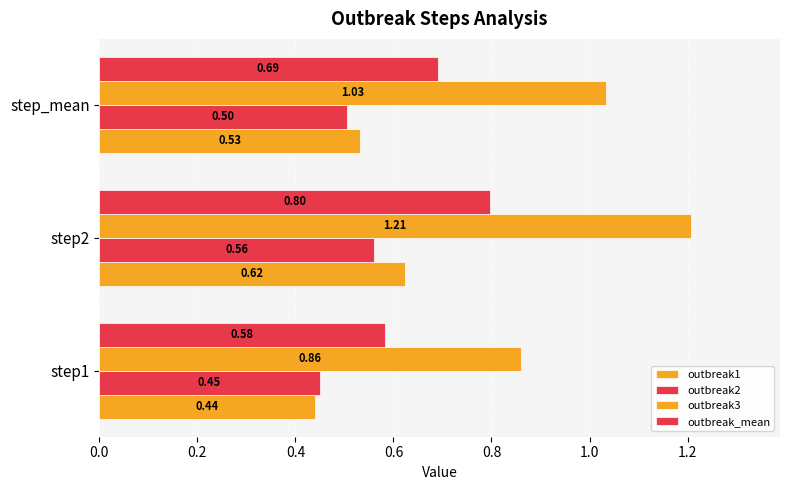

What is the value of the outbreak3 bar at the 1st from the left?

0.9